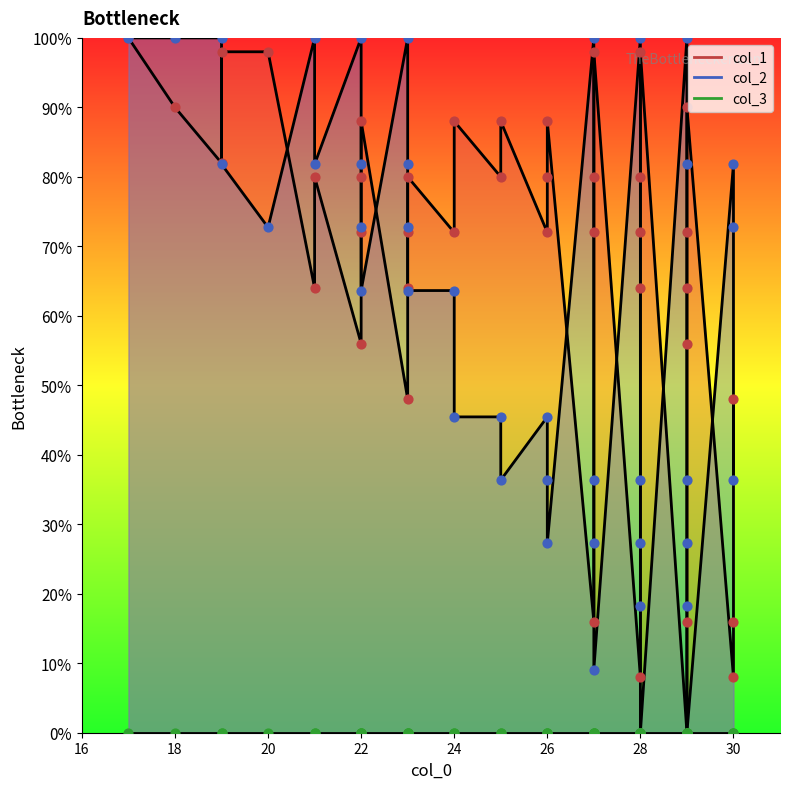

Which series has the largest Y range (max minus min)?

col_1